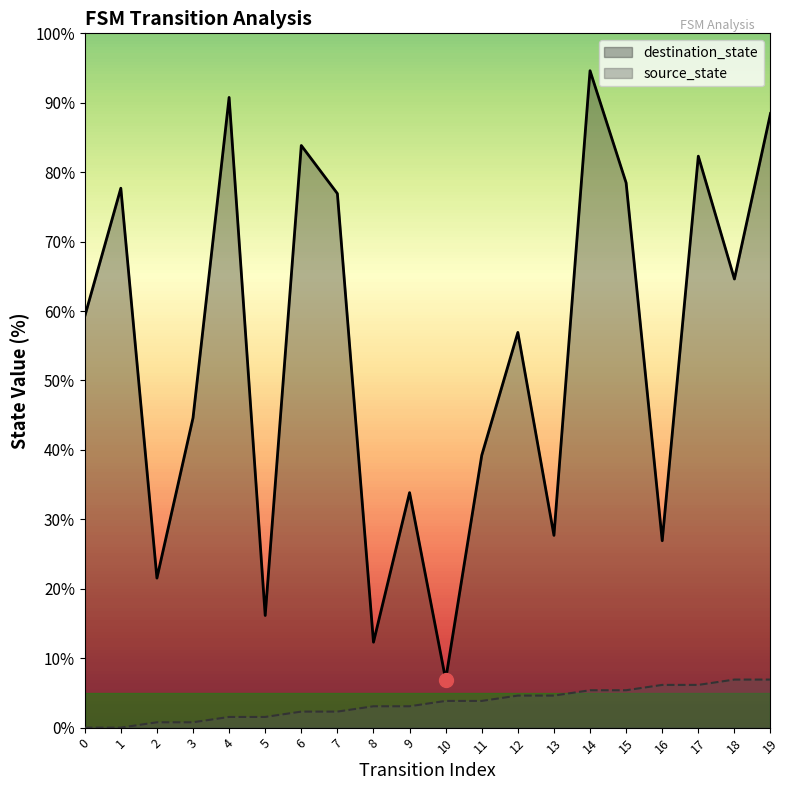

Reading left to right, extract all data points from this chart.

destination_state: 0=59.2	1=77.7	2=21.5	3=44.6	4=90.8	5=16.2	6=83.8	7=76.9	8=12.3	9=33.8	10=6.9	11=39.2	12=56.9	13=27.7	14=94.6	15=78.5	16=26.9	17=82.3	18=64.6	19=88.5
source_state: 0=0.0	1=0.0	2=0.8	3=0.8	4=1.5	5=1.5	6=2.3	7=2.3	8=3.1	9=3.1	10=3.8	11=3.8	12=4.6	13=4.6	14=5.4	15=5.4	16=6.2	17=6.2	18=6.9	19=6.9